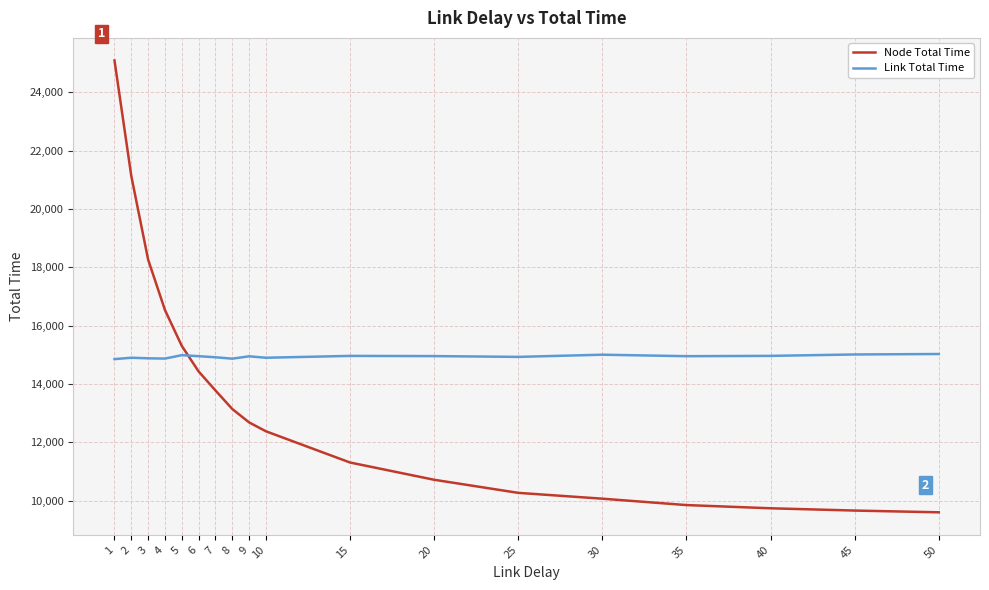

List the series in order of their peak value, lowest first.

Link Total Time, Node Total Time